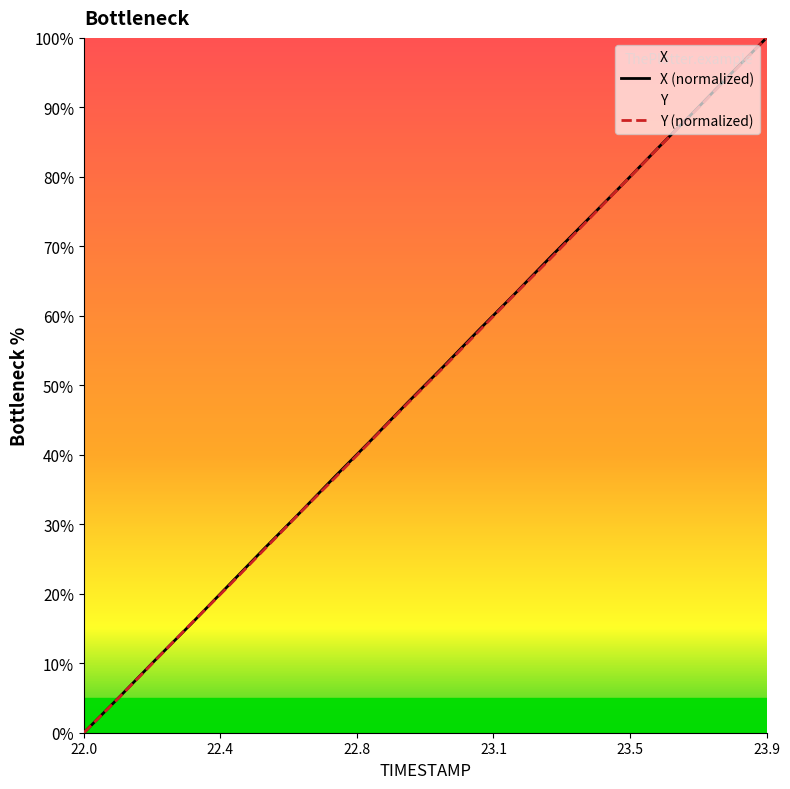

What is the maximum value for X (normalized)?

100.0